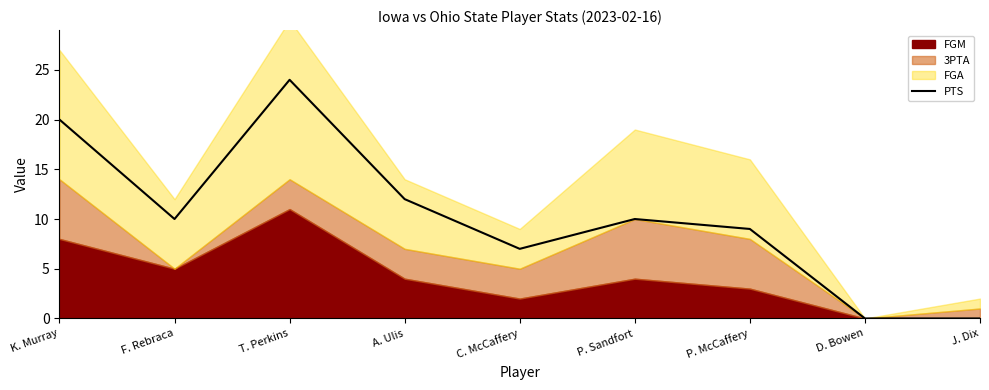

What is the label of the 4th point from the right?

P. Sandfort